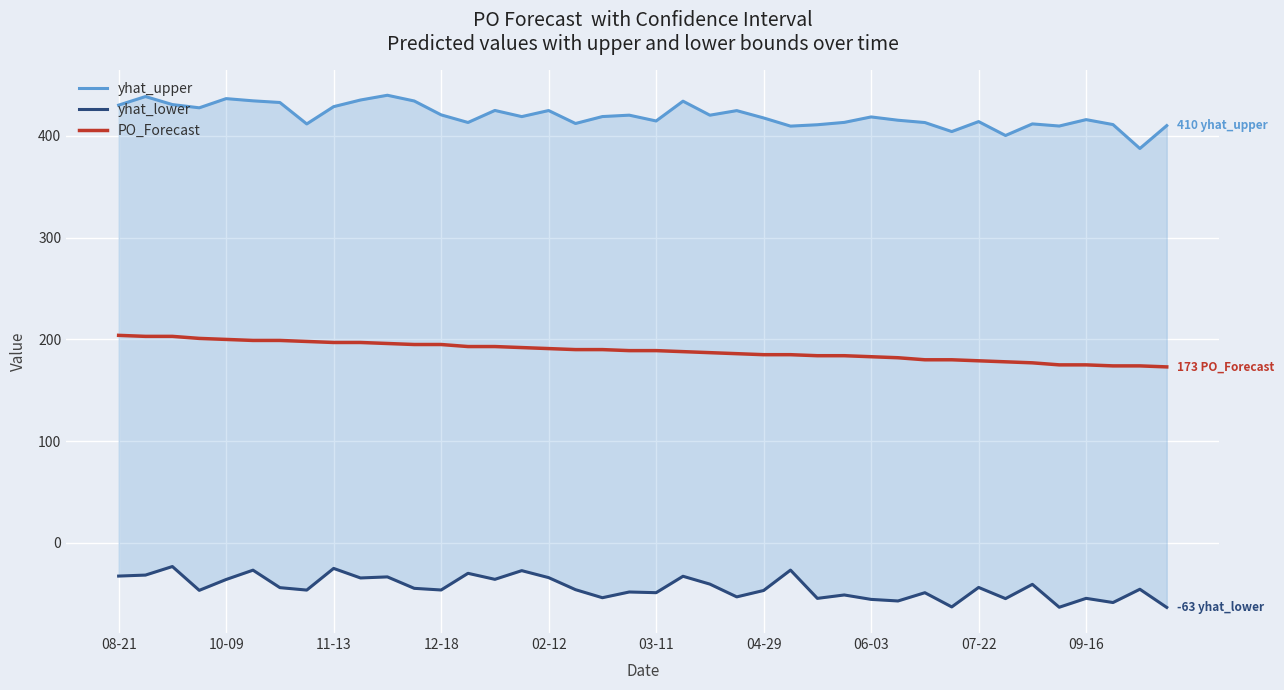

Which category has the highest value in the PO_Forecast series?

08-21